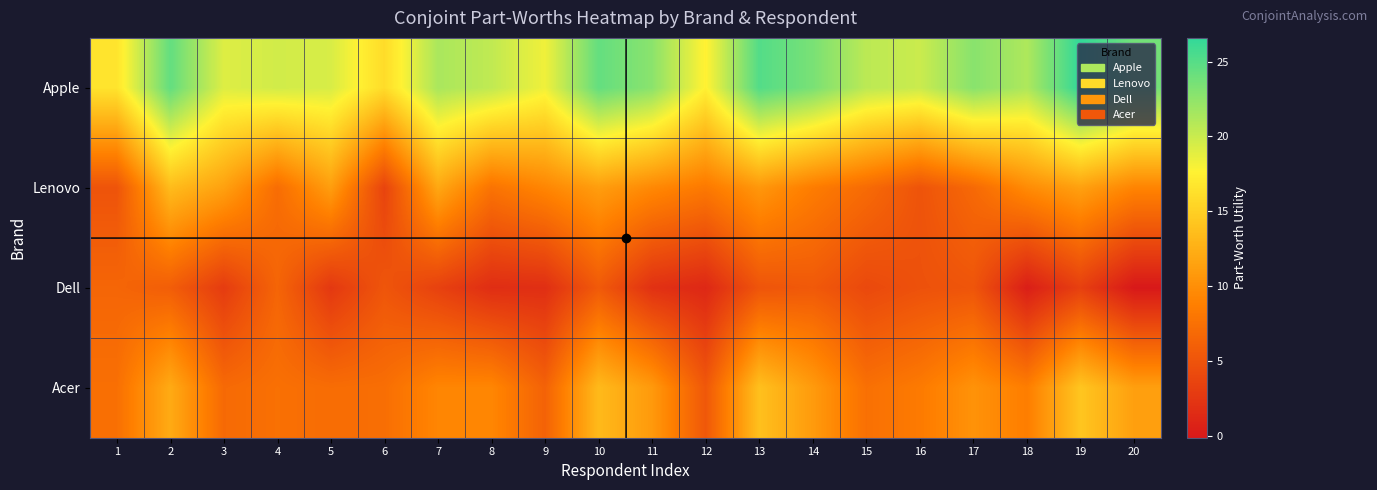

Which series has the largest total across all categories?

Apple